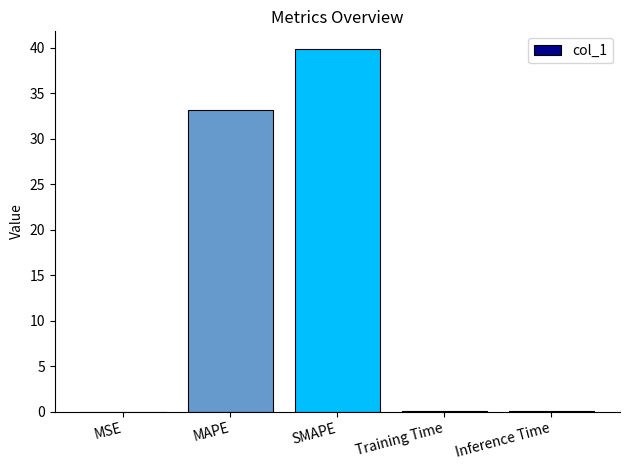

The value at MAPE is 54.3. True or false?

False